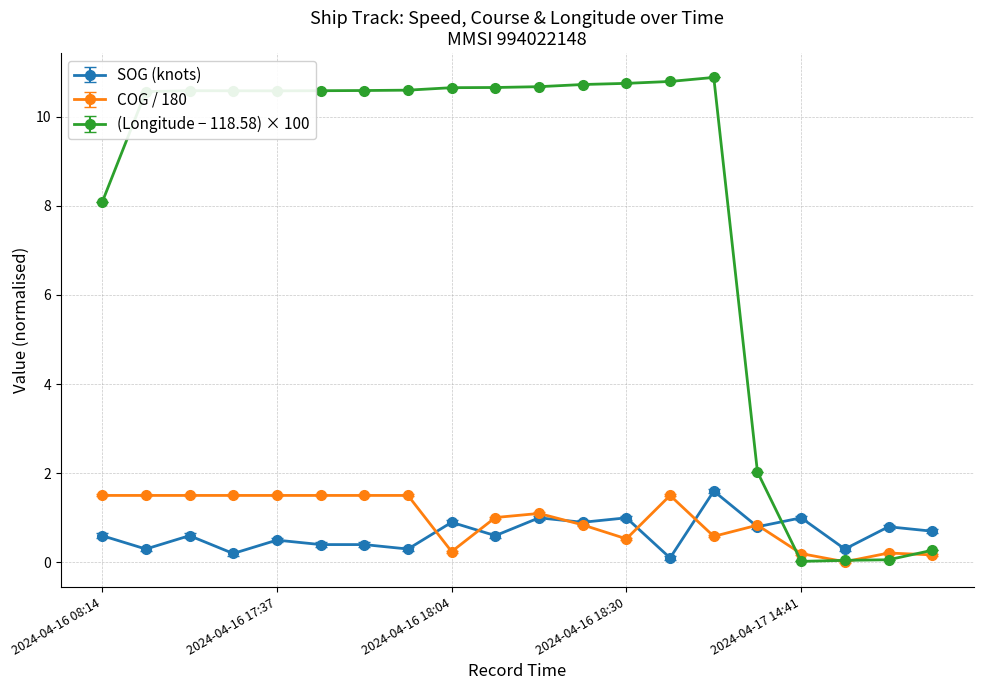

Does the chart have visible grid lines?

Yes